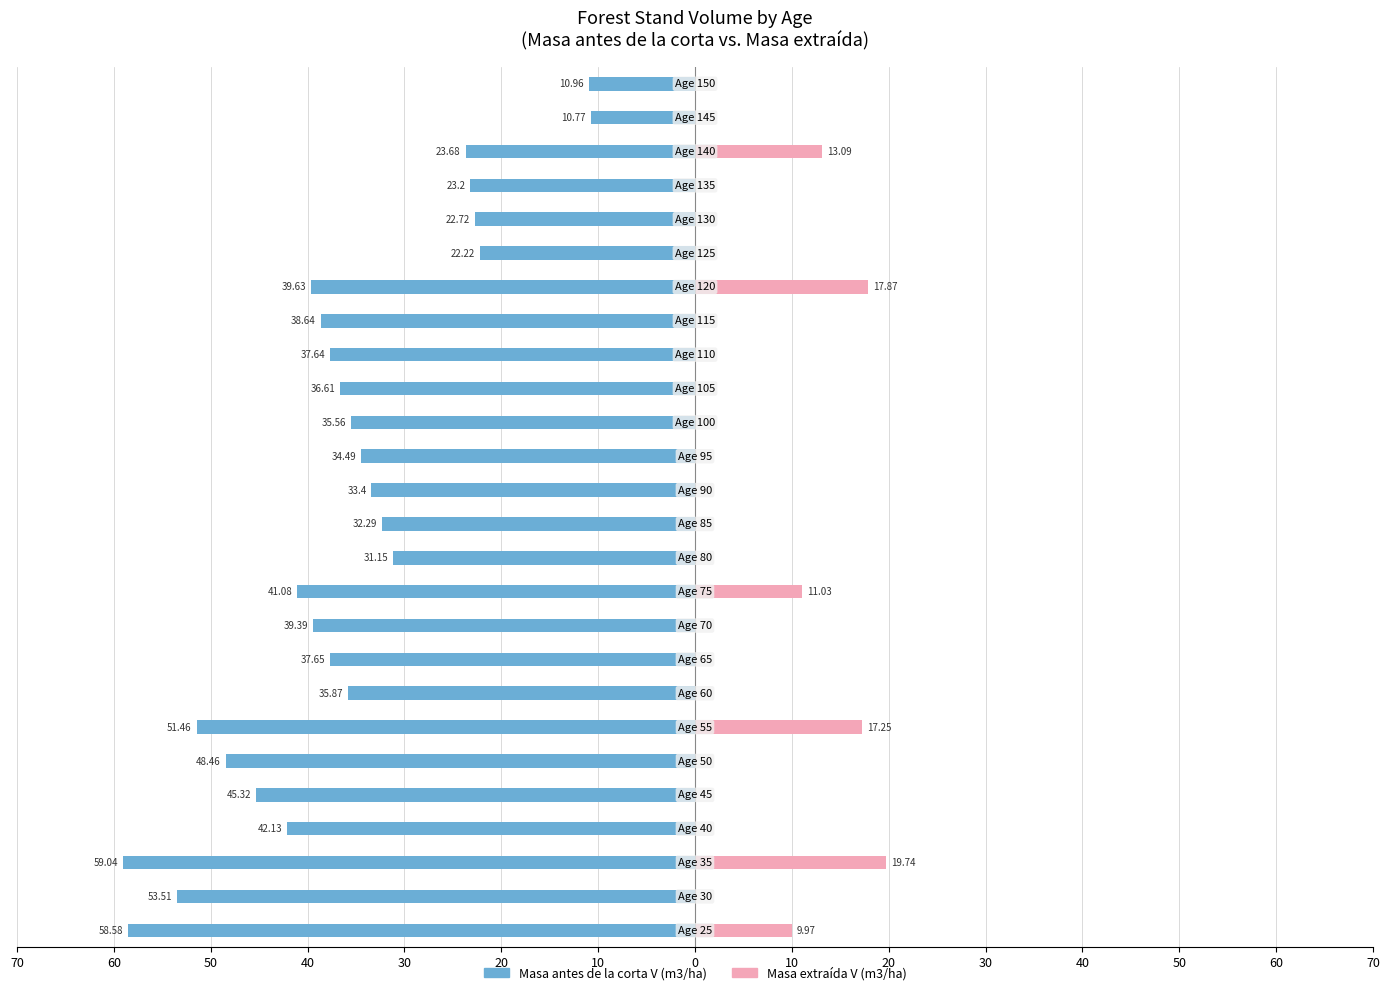

Count the number of categories in the chart.

26